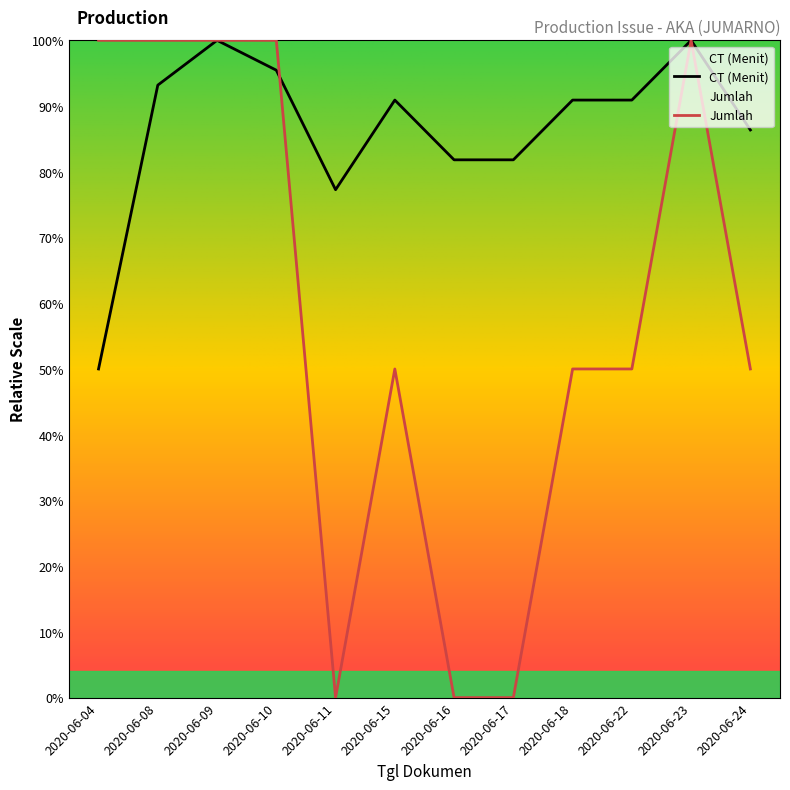

List the series in order of their peak value, lowest first.

CT (Menit), Jumlah